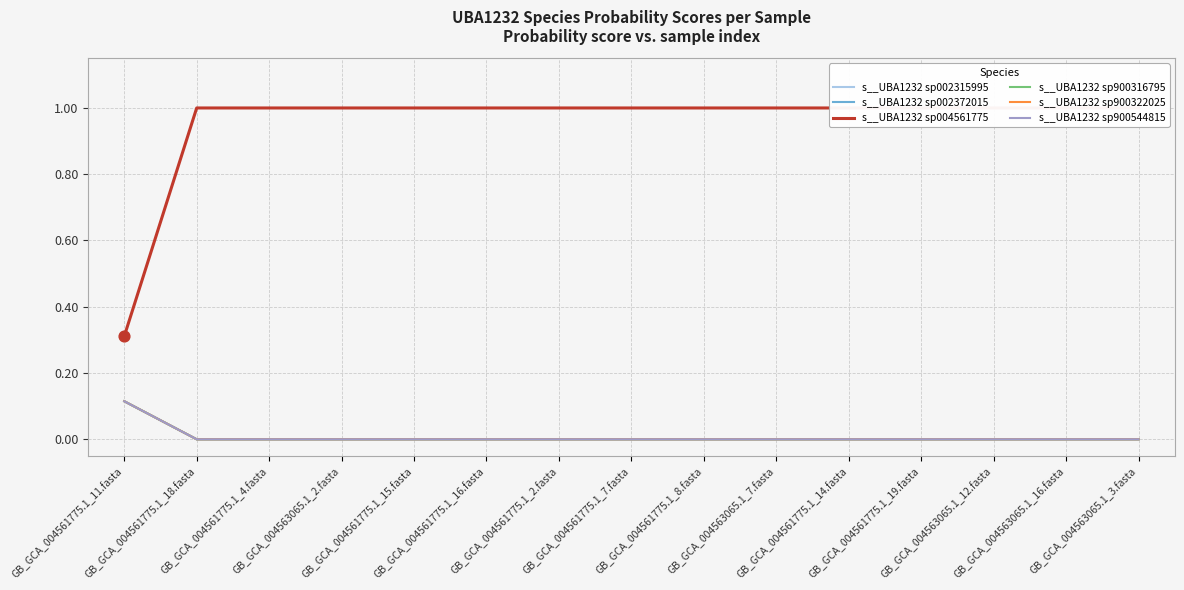

Which series has the largest Y range (max minus min)?

s__UBA1232 sp004561775